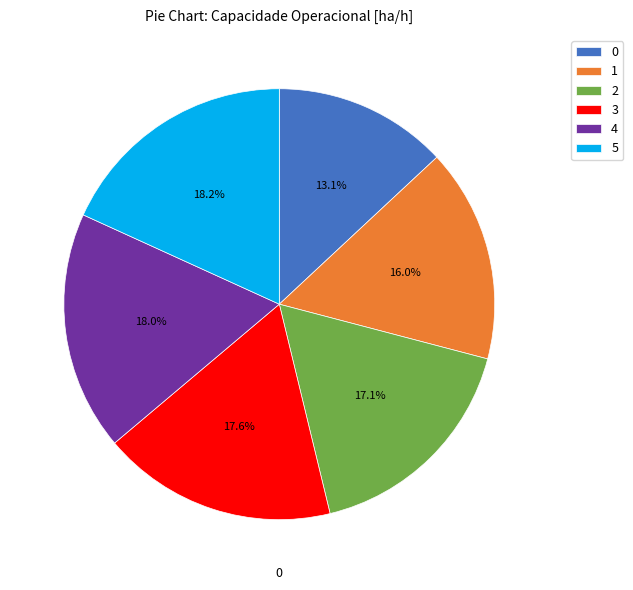

Does 0 represent more than half of the total?

No